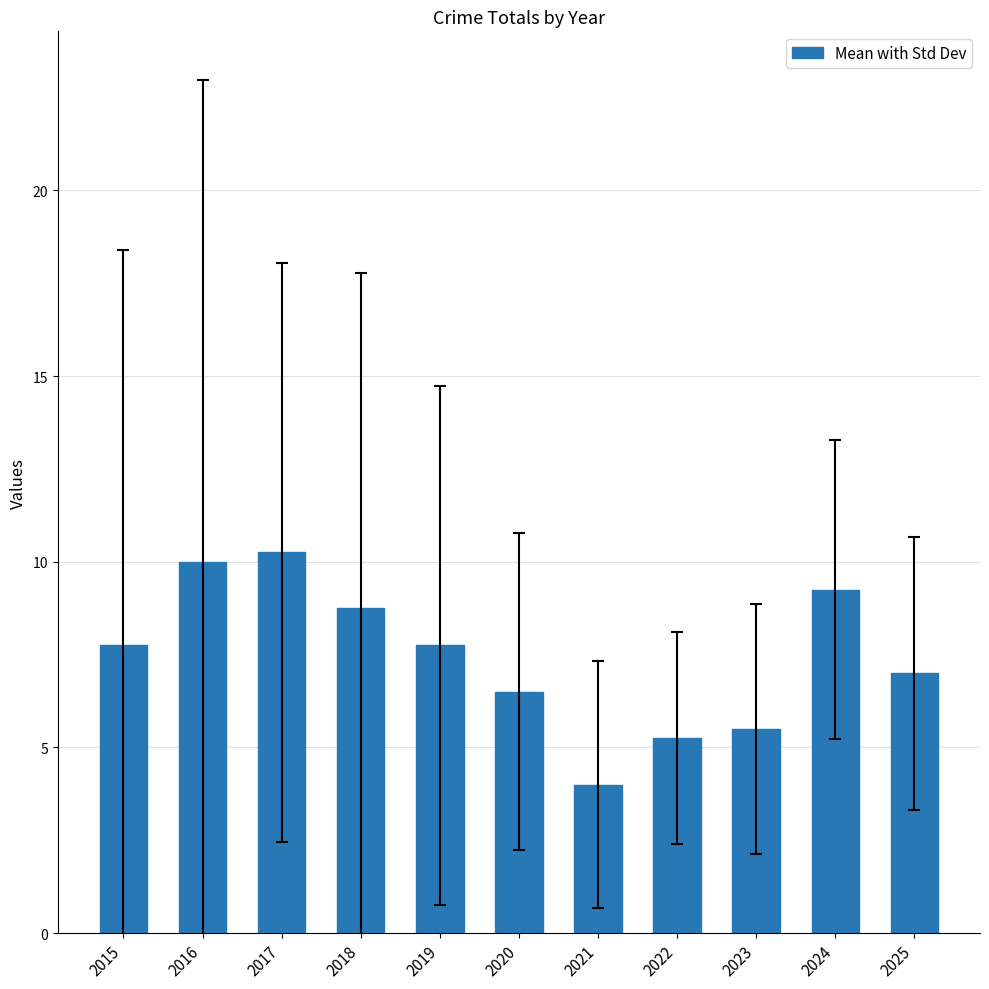

Are the bars grouped side by side (vs. stacked)?

No